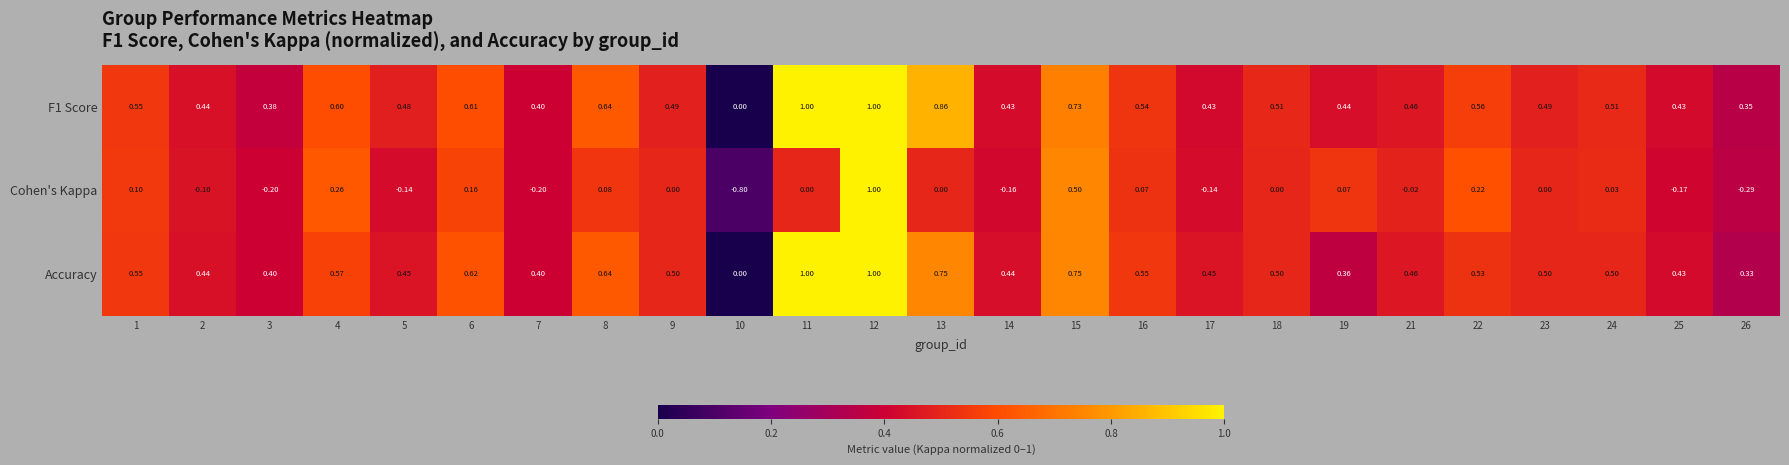

Which series has the largest range (max minus min)?

Cohen's Kappa